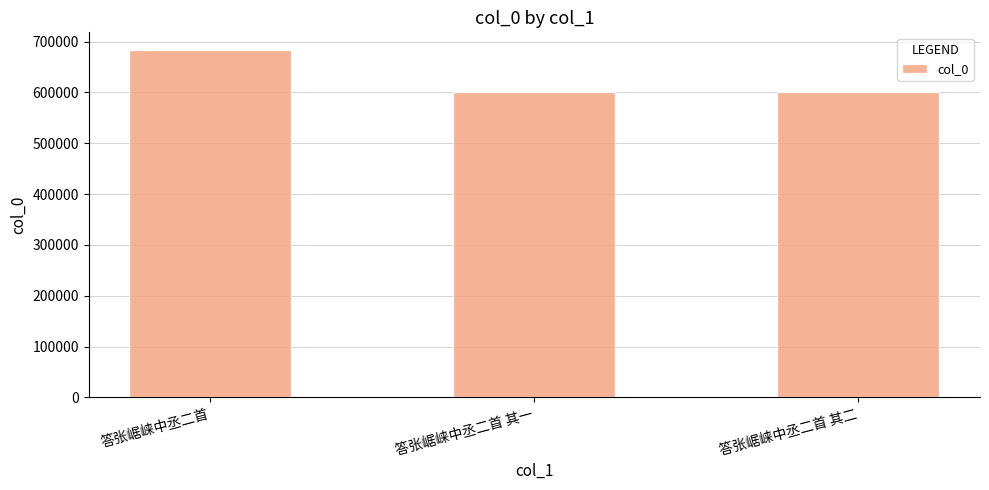

Count the number of categories in the chart.

3